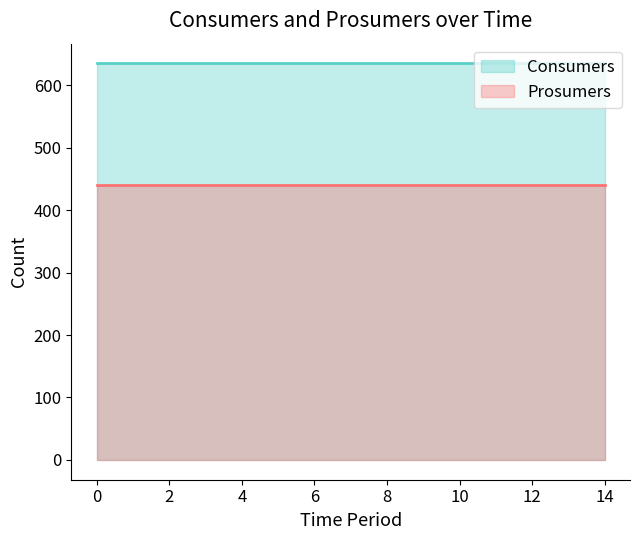

What is the sum of the Consumers values at 2 and 6?

1270